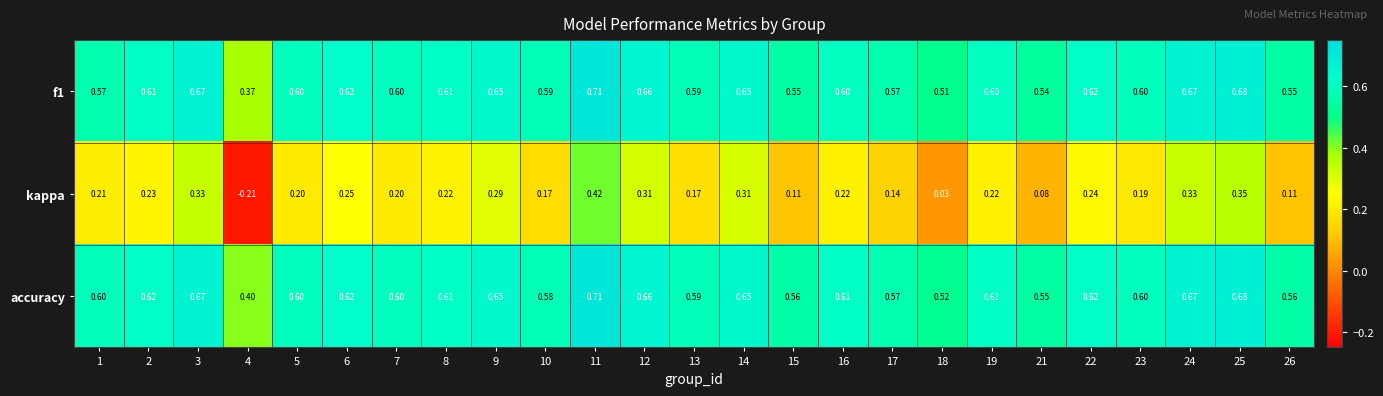

Is the value of f1 at 8 greater than the value of kappa at 11?

Yes